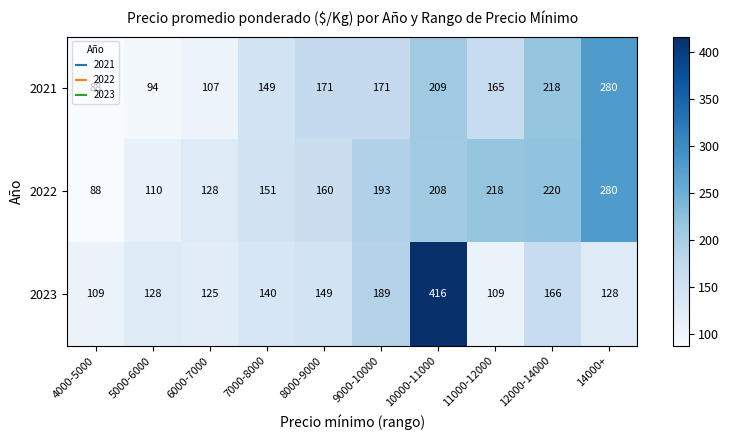

What is the highest value of the 2021 series?

280